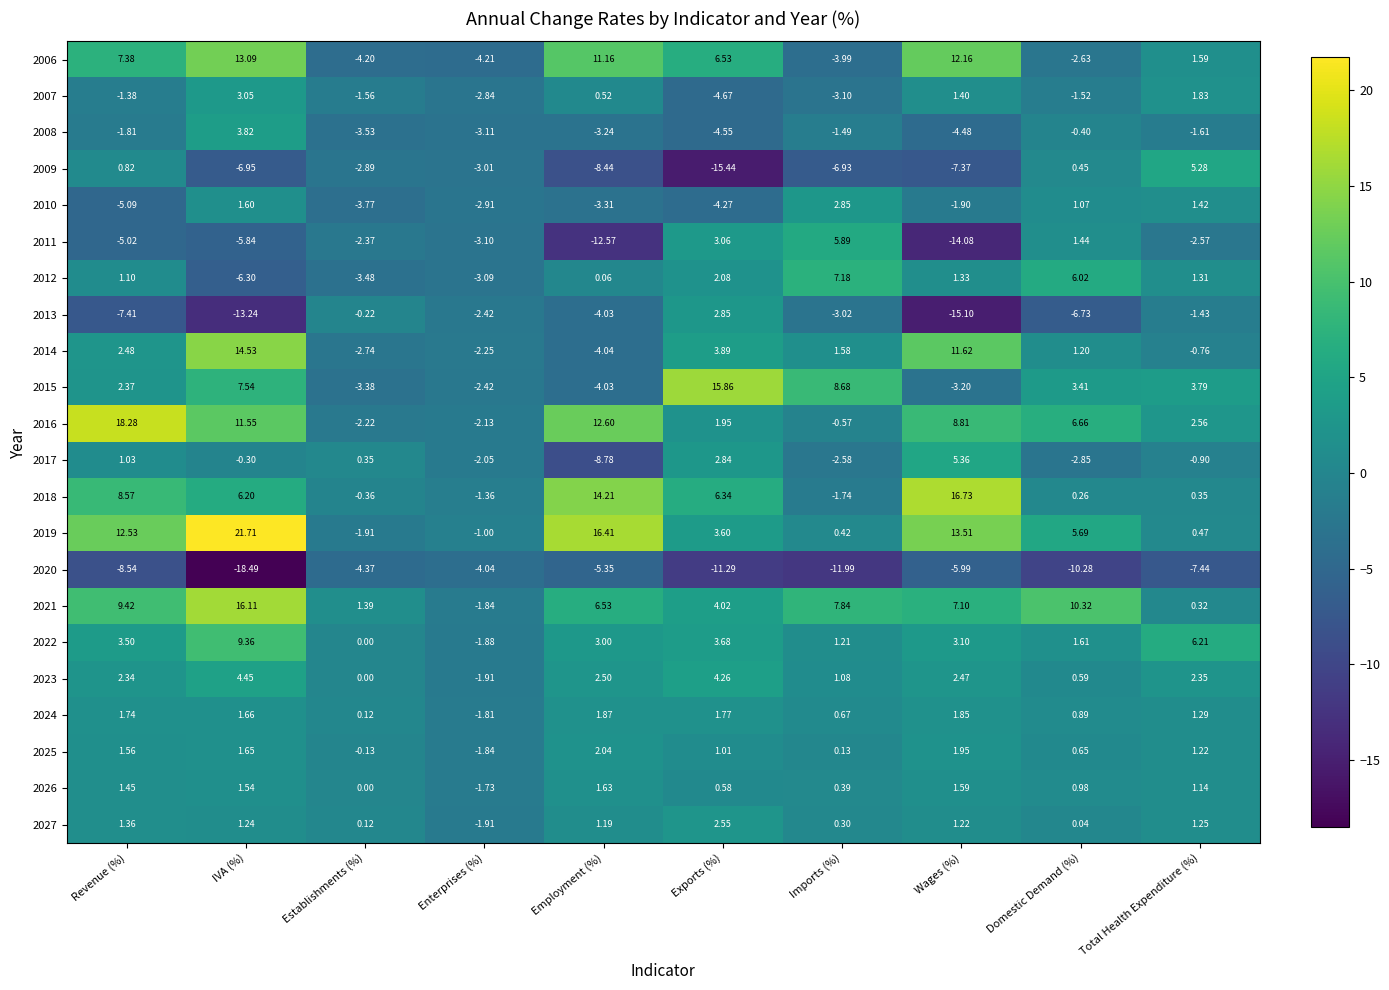

List the labels in order of 2019 value, smallest first.

Establishments (%), Enterprises (%), Imports (%), Total Health Expenditure (%), Exports (%), Domestic Demand (%), Revenue (%), Wages (%), Employment (%), IVA (%)